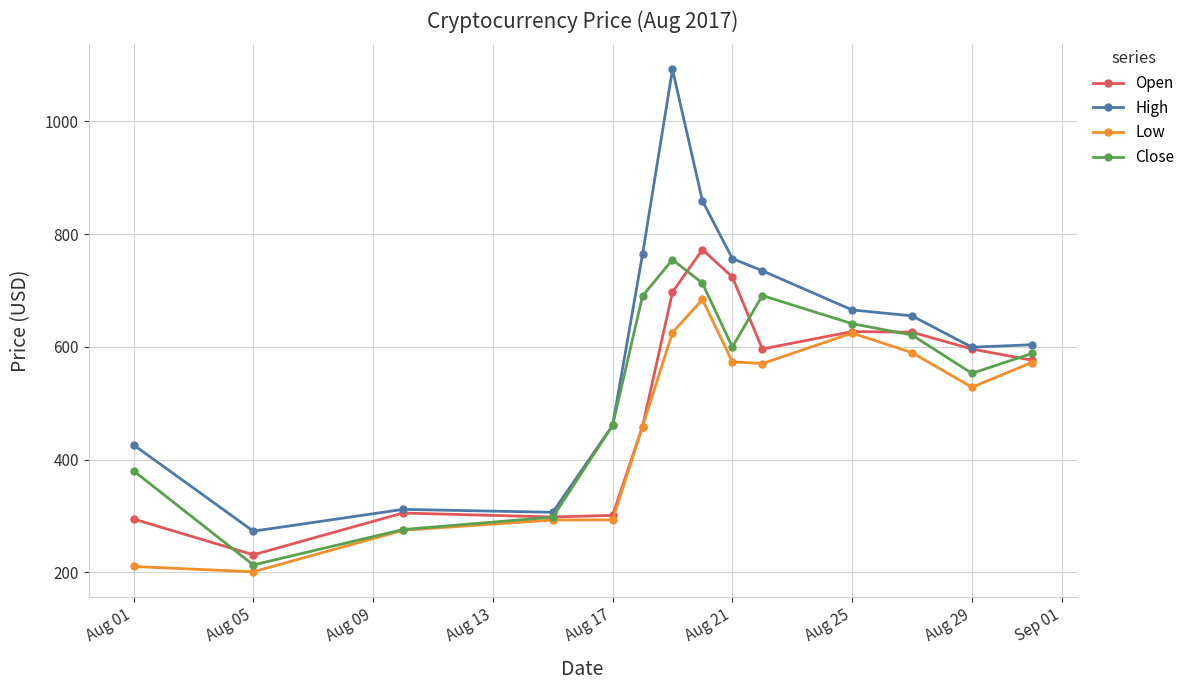

Is this an area chart (filled region under the line)?

No